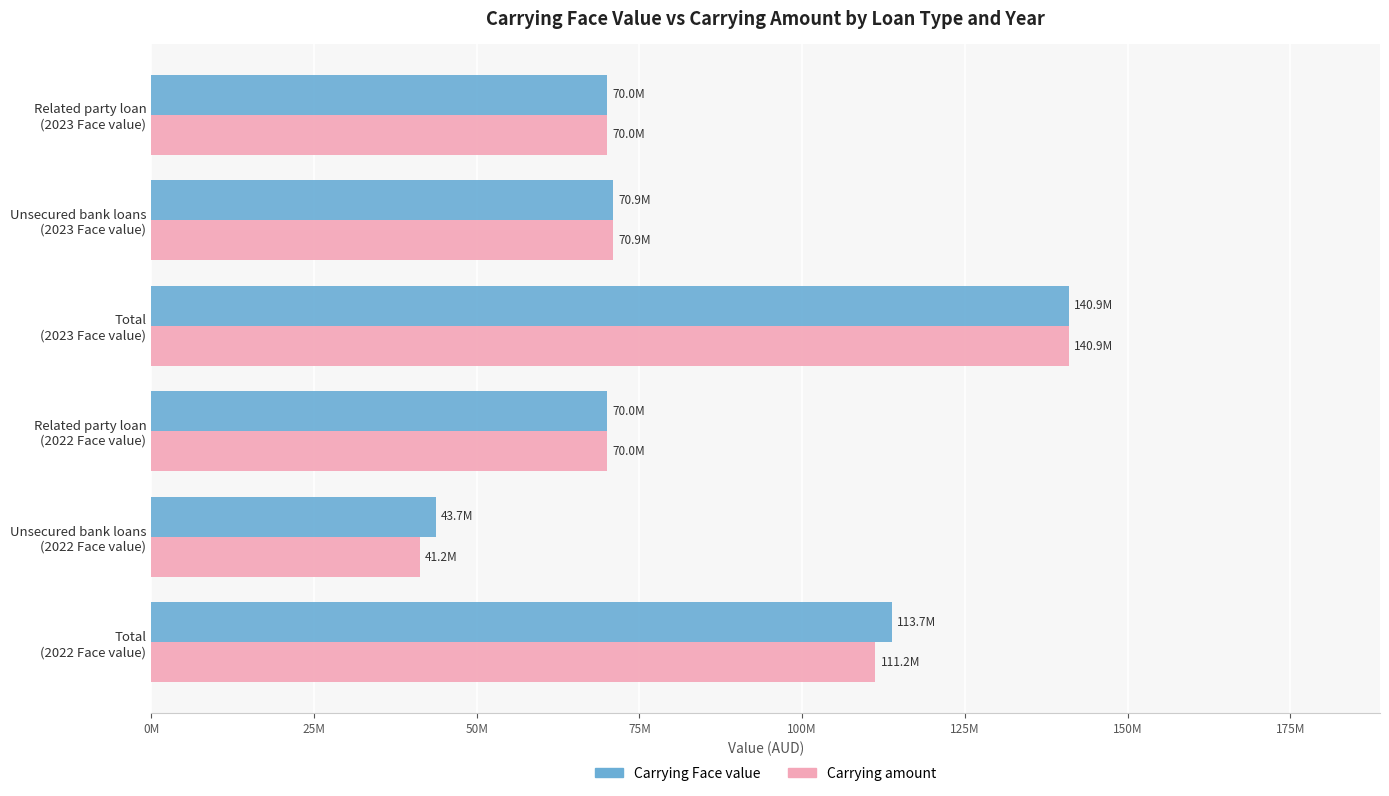

What are all the series names shown in the legend?

Carrying Face value, Carrying amount